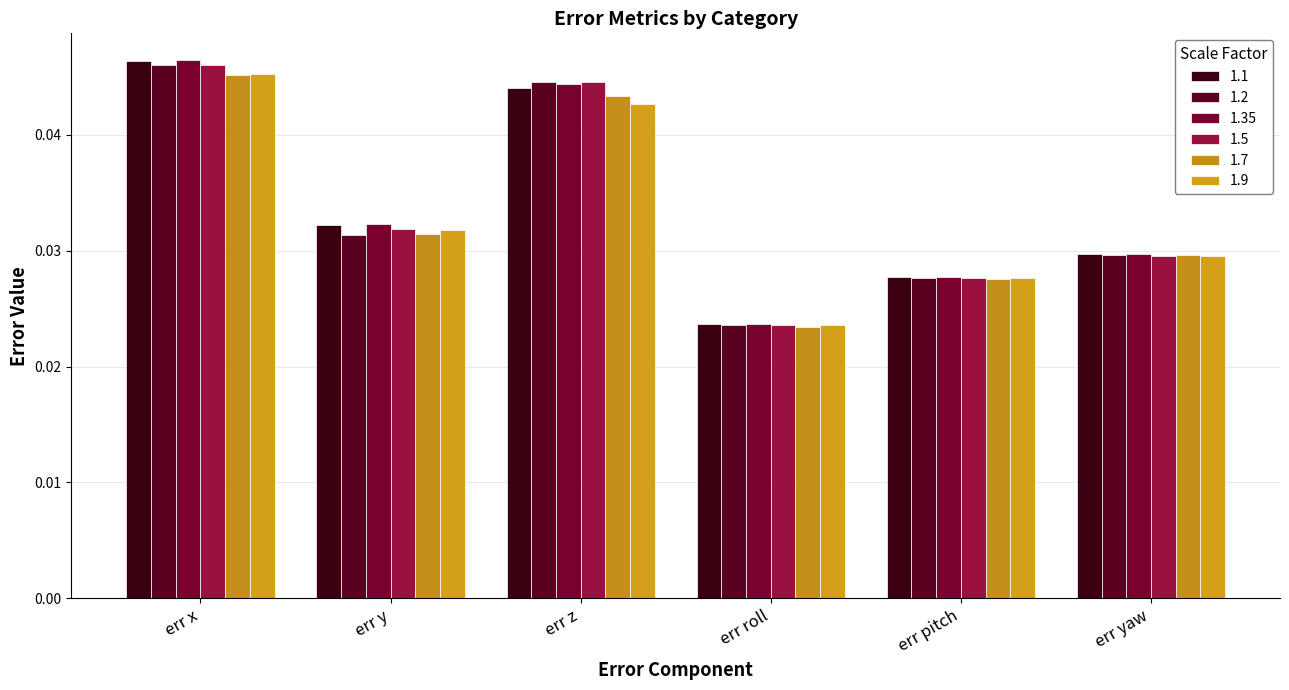

What is the label of the 5th bar from the right?

err y